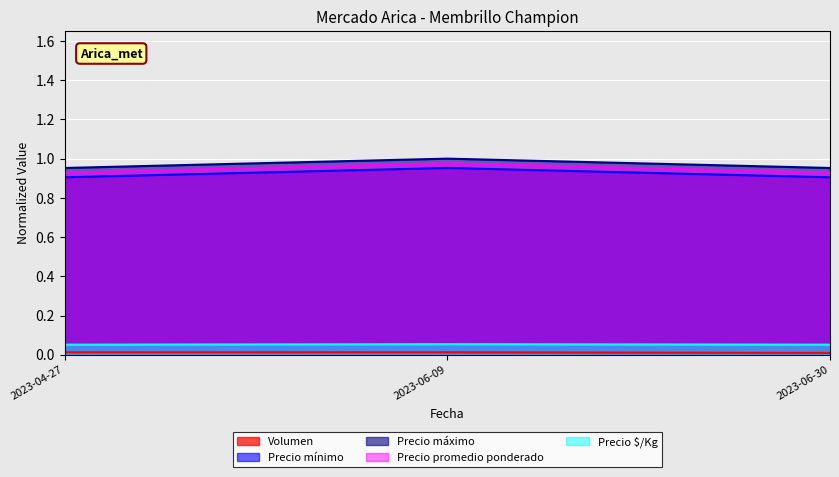

Count the number of categories in the chart.

3